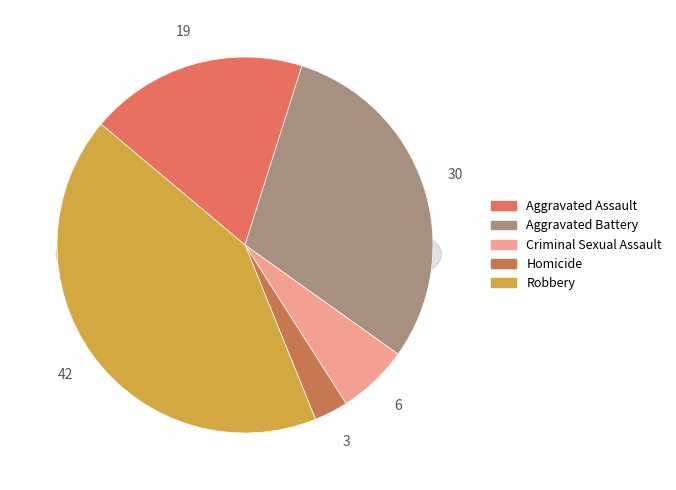

What percentage is NOT represented by Robbery?

57.8%